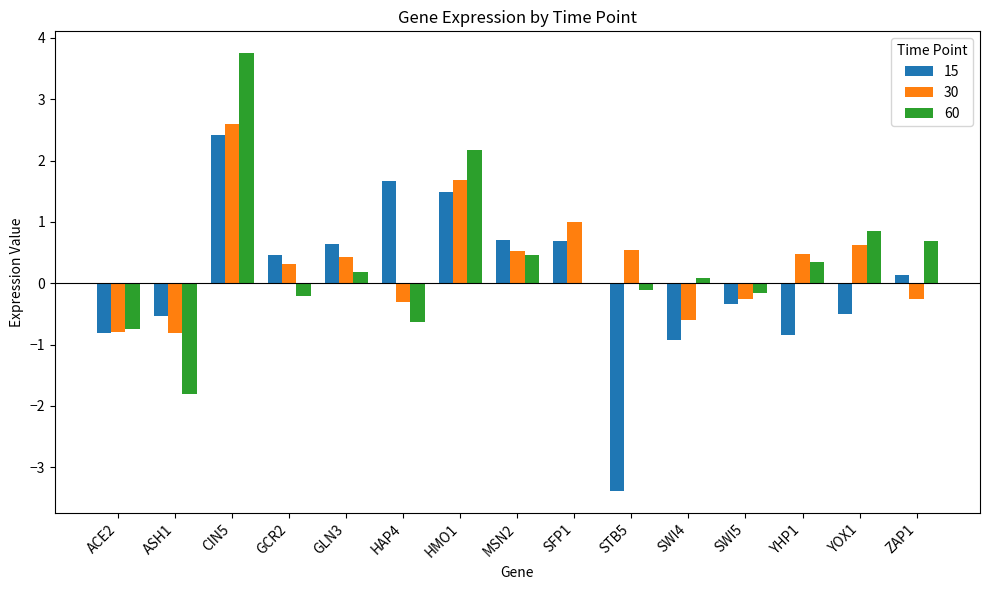

Count the number of categories in the chart.

15